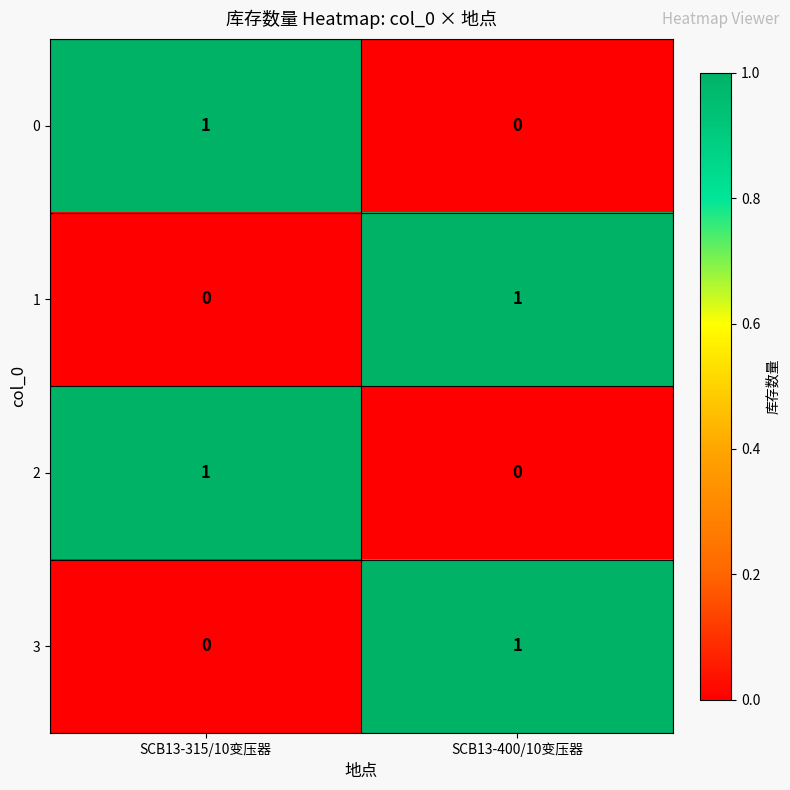

Is it true that 0 equals 1 at SCB13-315/10变压器?

True